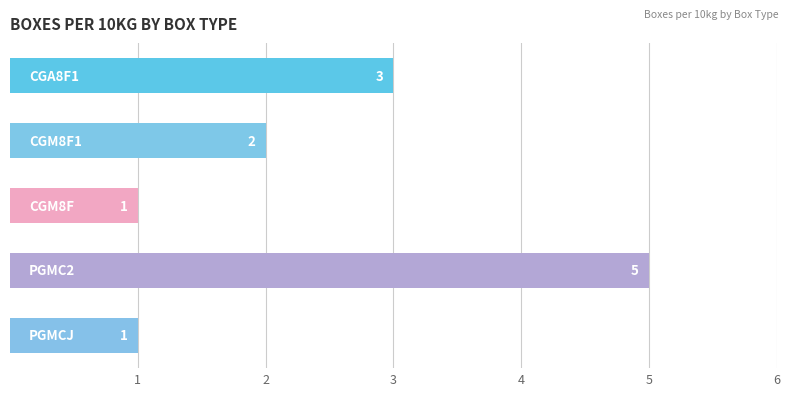

How many values are between 1 and 3?

4